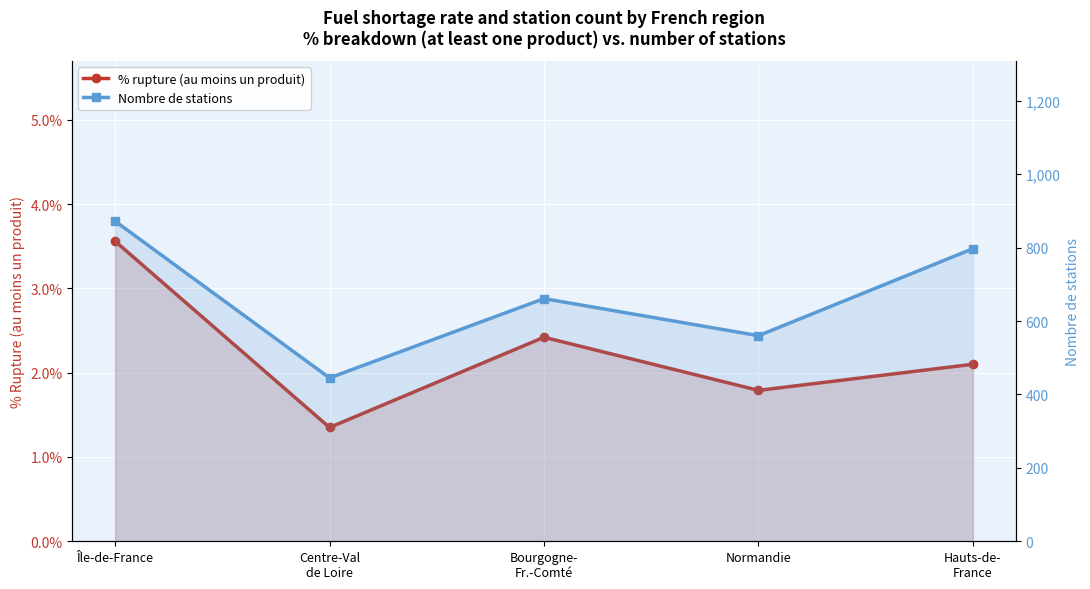

The value of Nombre de stations at Bourgogne-
Fr.-Comté is 661.0. True or false?

True